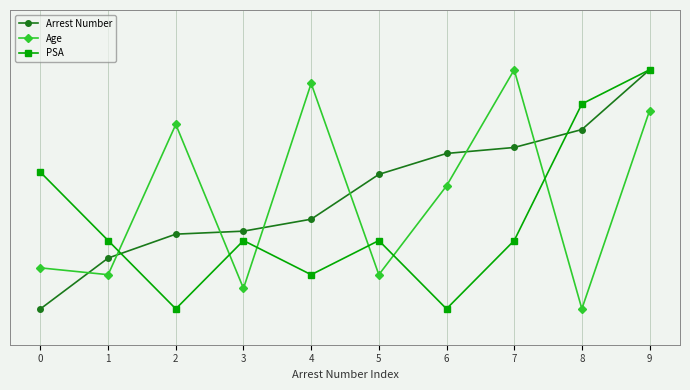

What is the total value across all series at 7?

2.0